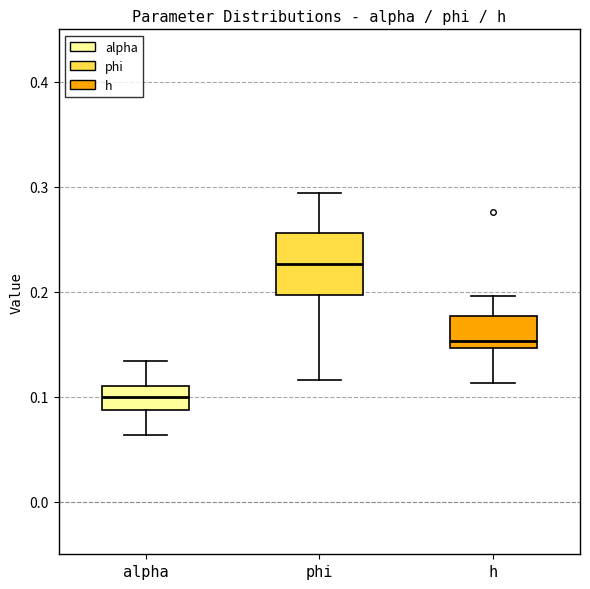

Comparing the boxes themselves (not the whiskers), which one is the tallest?

phi